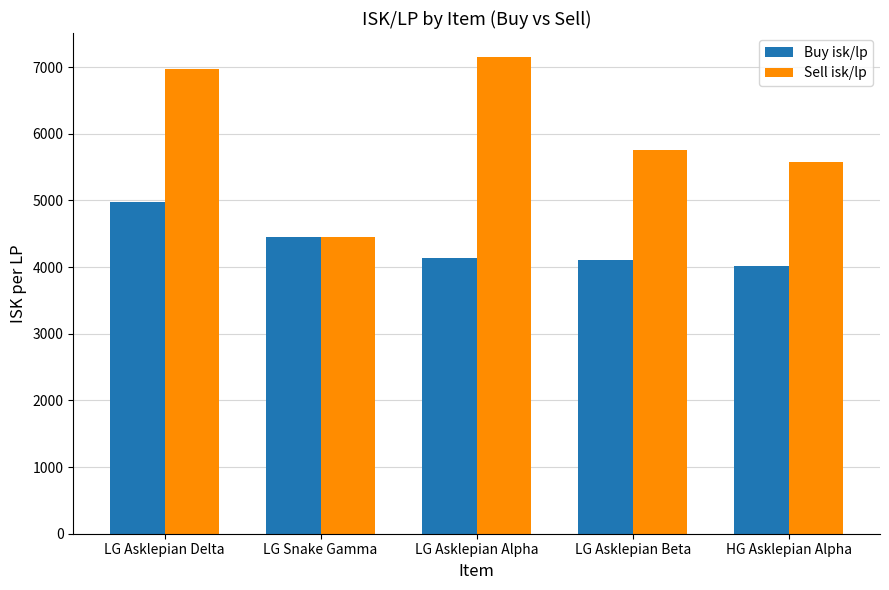

Which series has the largest total across all categories?

Sell isk/lp